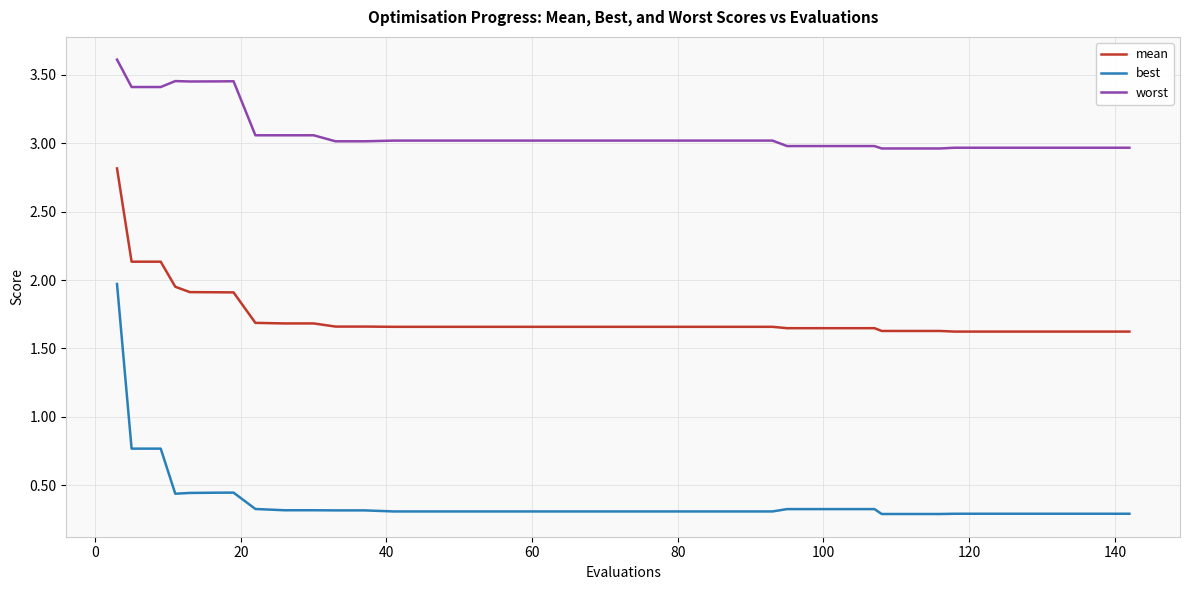

What is the minimum value for best?

0.3